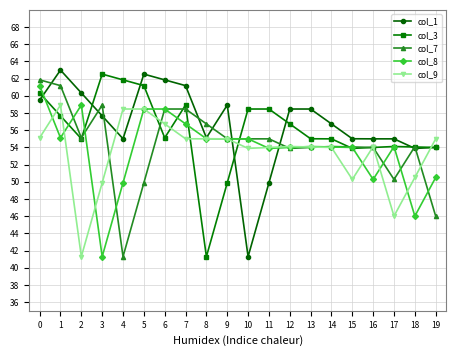

At which category does col_7 reach its first local valley?

2